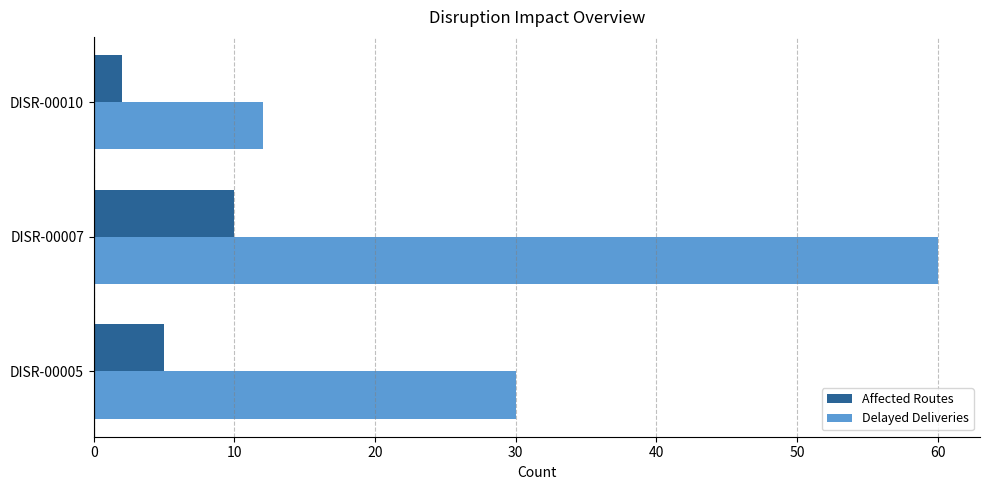

The Affected Routes series shows 7 at DISR-00005. True or false?

False